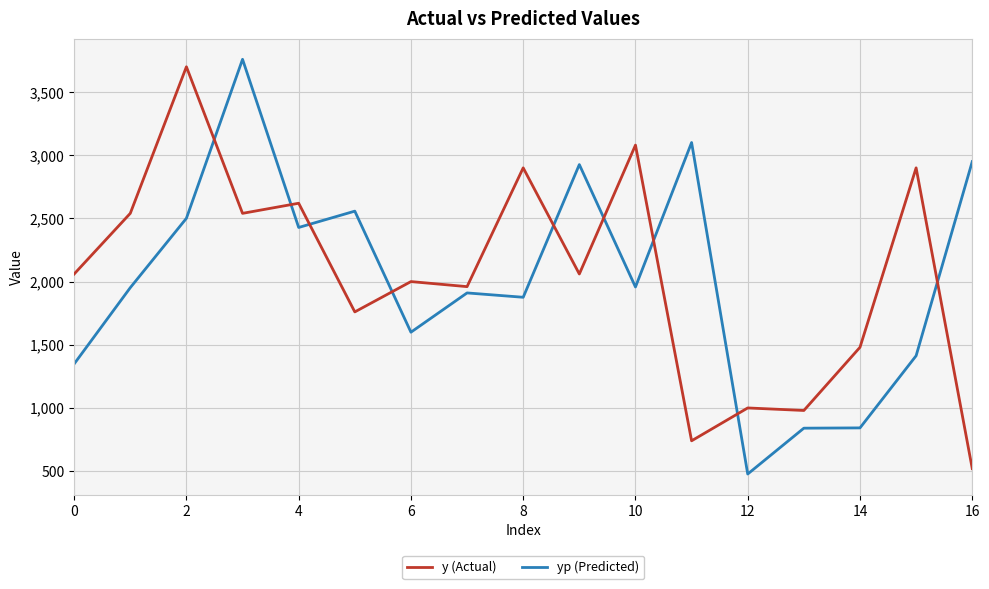

Does the chart display data point markers on the line(s)?

No